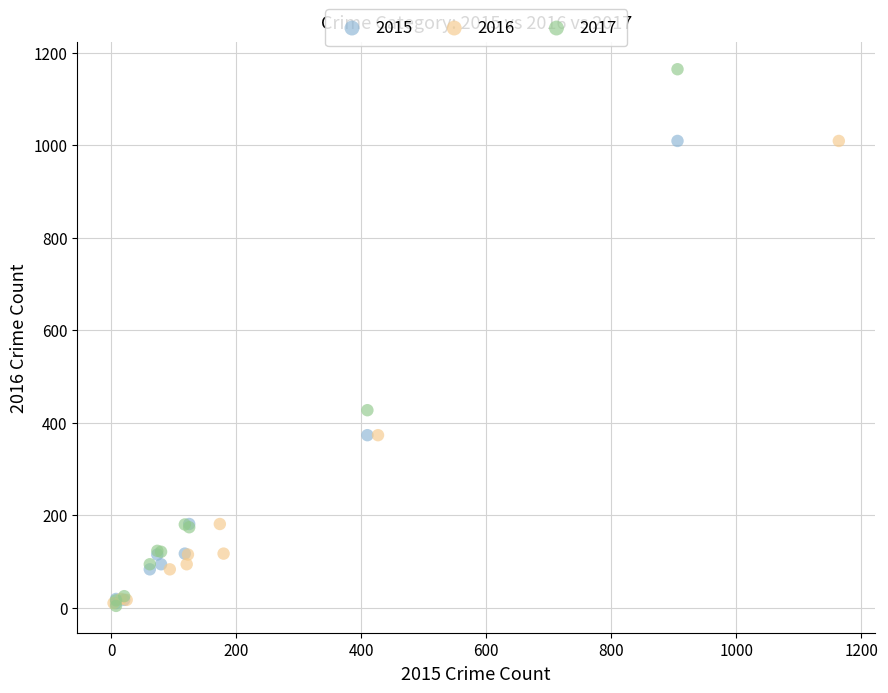

Which series contains the highest Y value?

2017